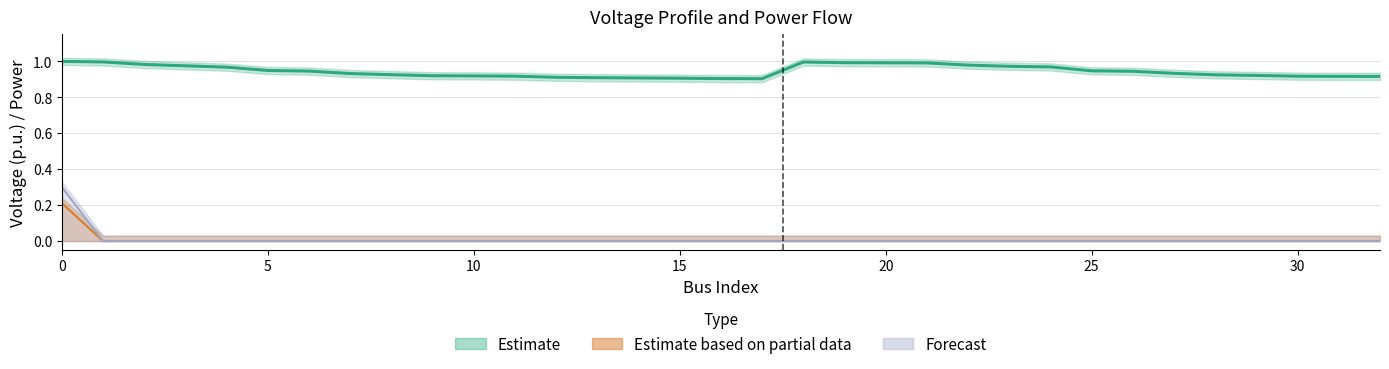

What is the average value of the v series?

0.9